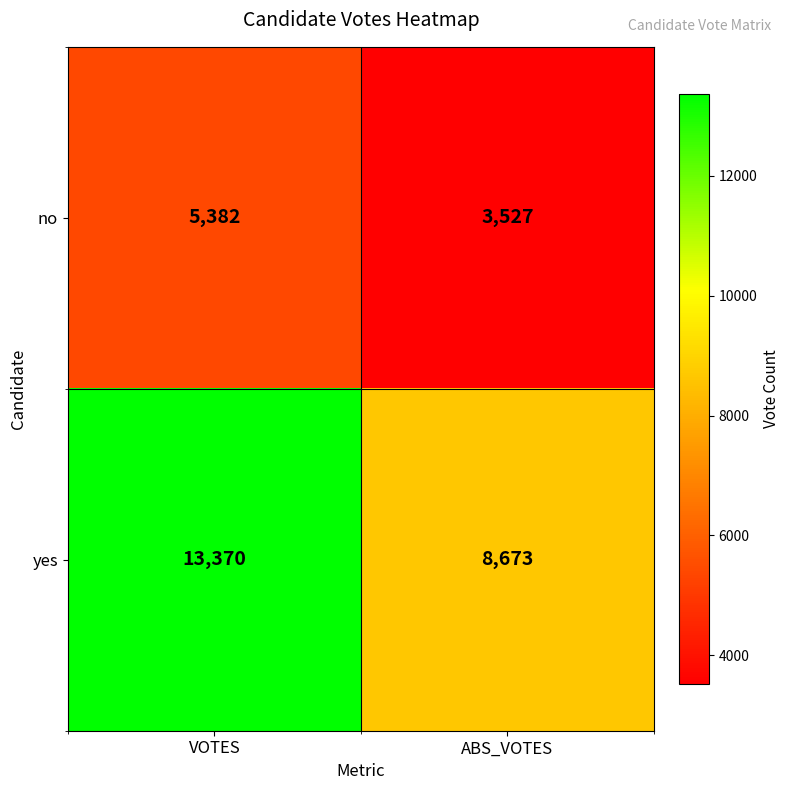

What is the difference between the highest and lowest values at VOTES?

7988